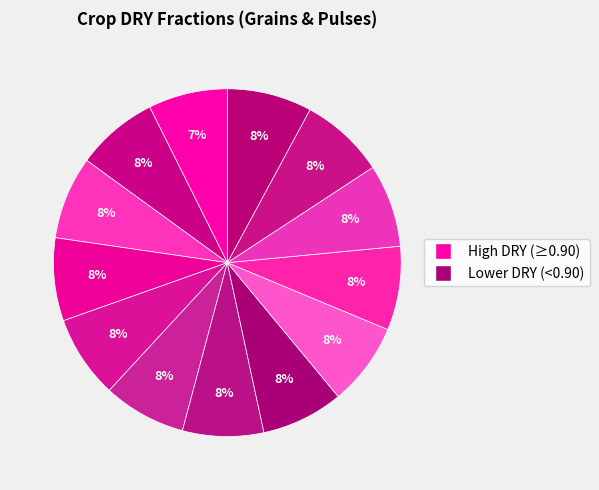

Does any single category account for the majority?

No